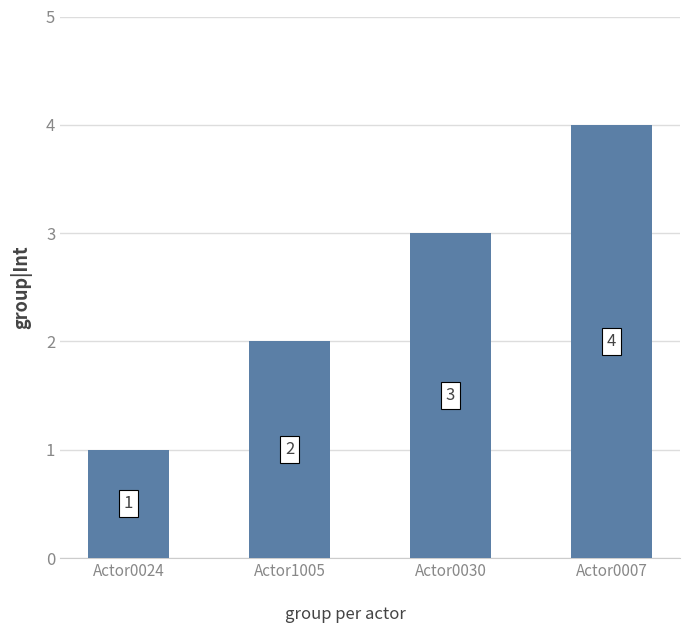

Reading left to right, extract all data points from this chart.

1	2	3	4